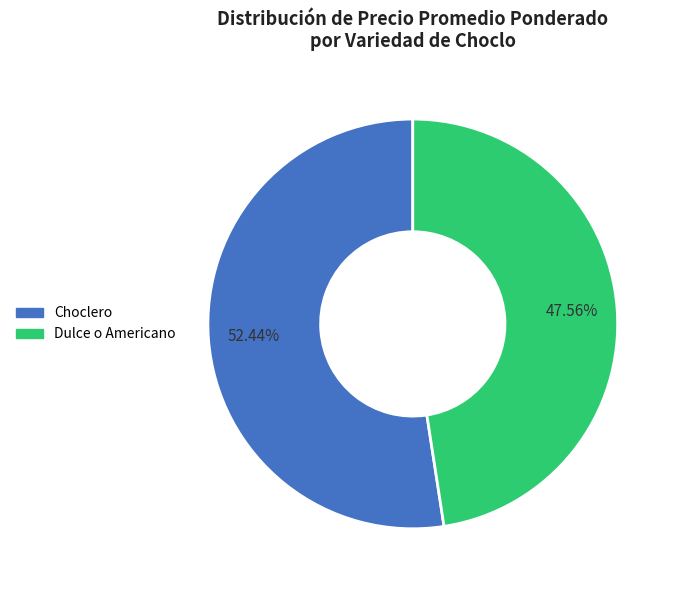

Rank the categories by value from lowest to highest.

Dulce o Americano, Choclero